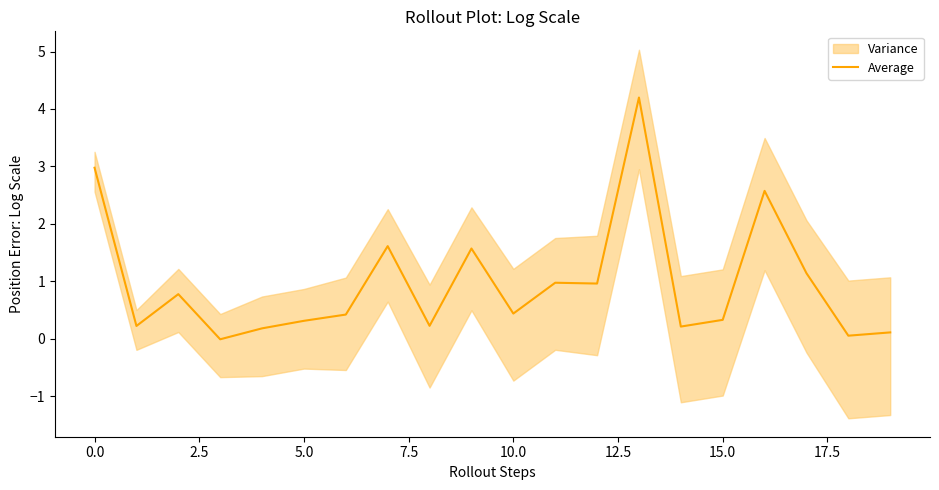

True or false: there are more than 2 points higher than both neighbors.

True